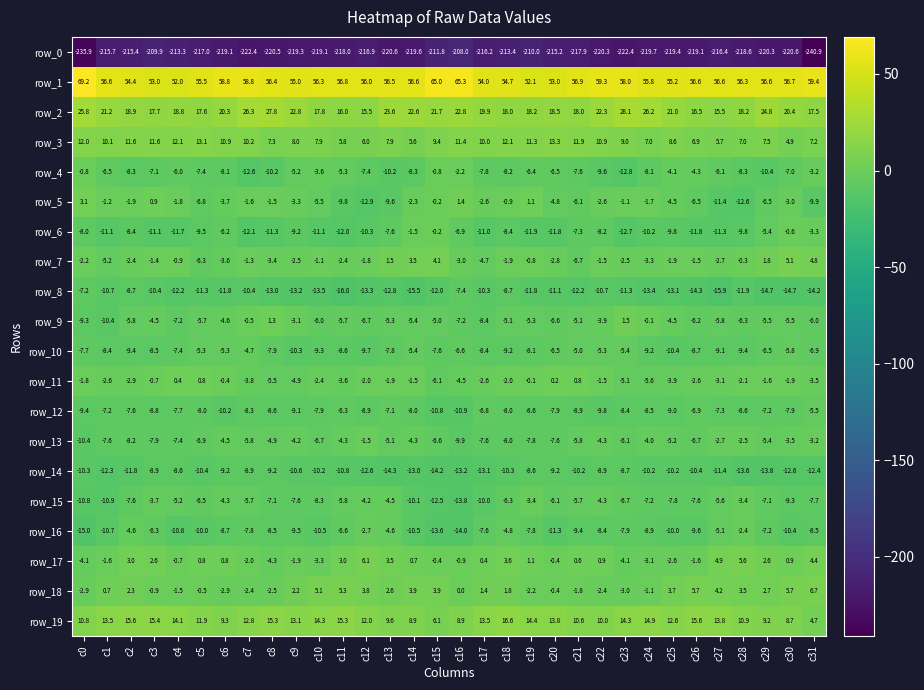

The value of row_14 at c3 is -12.4. True or false?

False